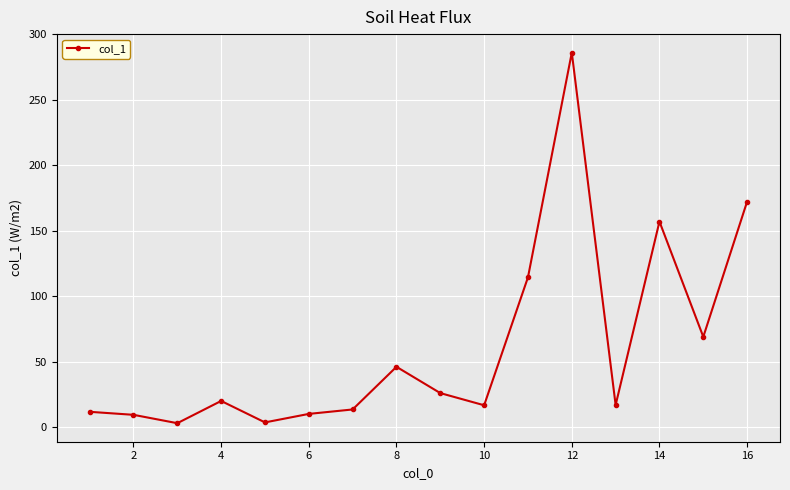

What is the sum of all values?

974.6